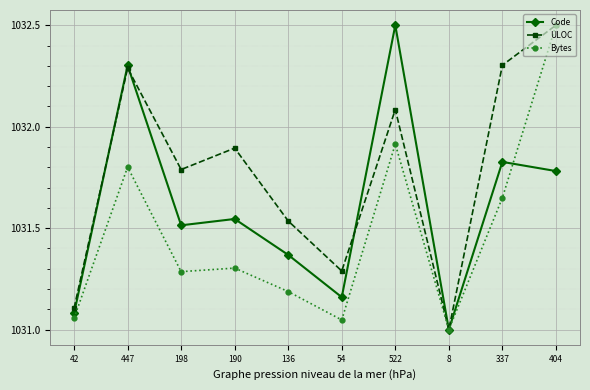

What is the label of the 7th point from the right?

190